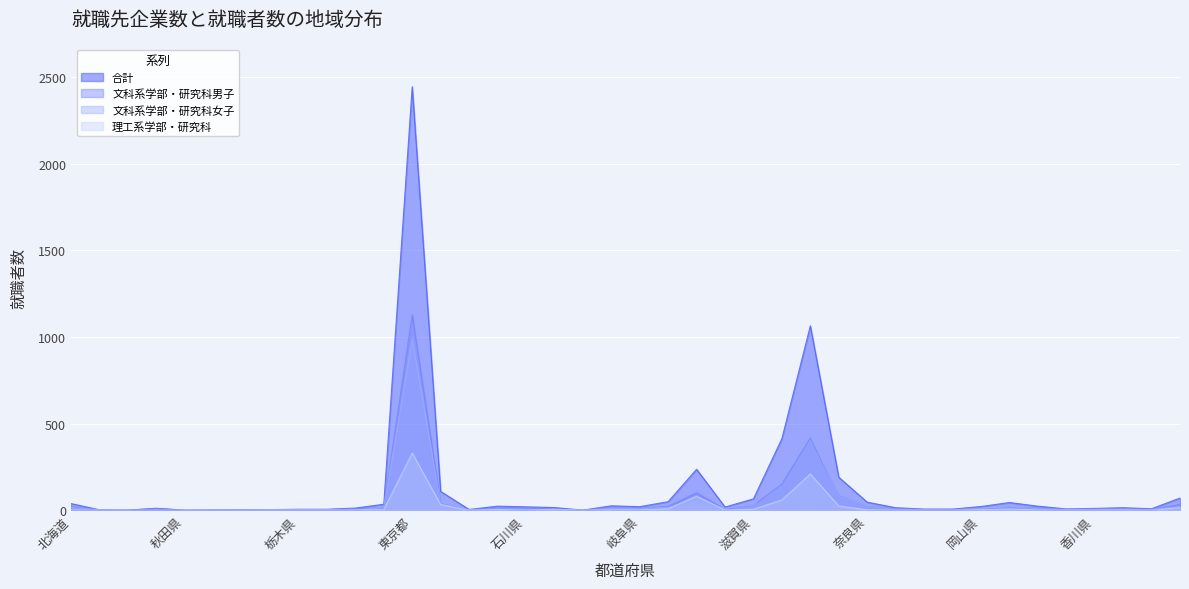

Reading left to right, extract all data points from this chart.

合計: 39	3	1	12	1	2	3	4	6	6	13	35	2445	109	5	24	20	16	1	26	21	50	237	19	66	414	1065	191	47	15	7	7	22	45	24	8	11	15	9	71
文科系学部・研究科男子: 21	0	1	10	0	1	1	2	2	3	10	14	1128	39	2	12	14	6	1	13	10	23	101	6	30	151	419	84	22	9	5	5	7	16	13	3	4	7	4	34
文科系学部・研究科女子: 16	3	0	2	1	1	2	0	3	2	1	17	987	37	3	7	6	4	0	10	9	18	55	11	30	203	436	82	22	6	1	2	11	21	9	5	6	6	5	21
理工系学部・研究科: 2	0	0	0	0	0	0	2	1	1	2	4	330	33	0	5	0	6	0	3	2	9	81	2	6	60	210	25	3	0	1	0	4	8	2	0	1	2	0	16